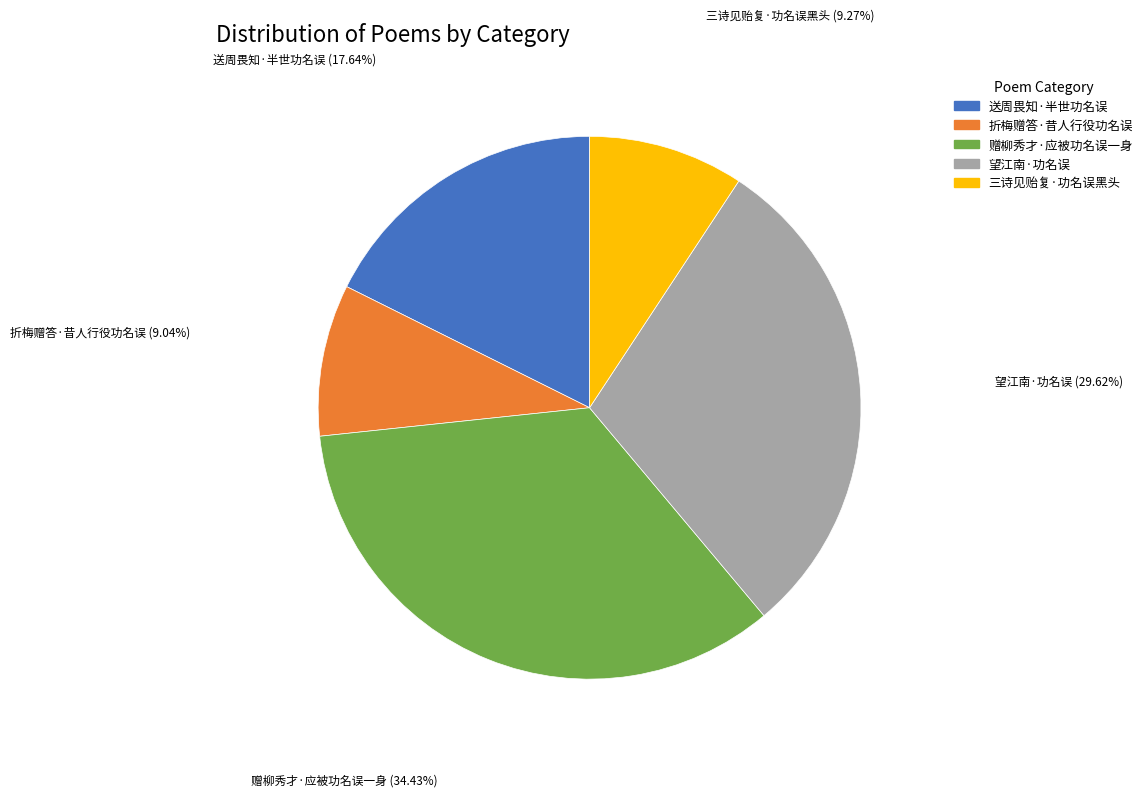

How many segments does this pie chart have?

5